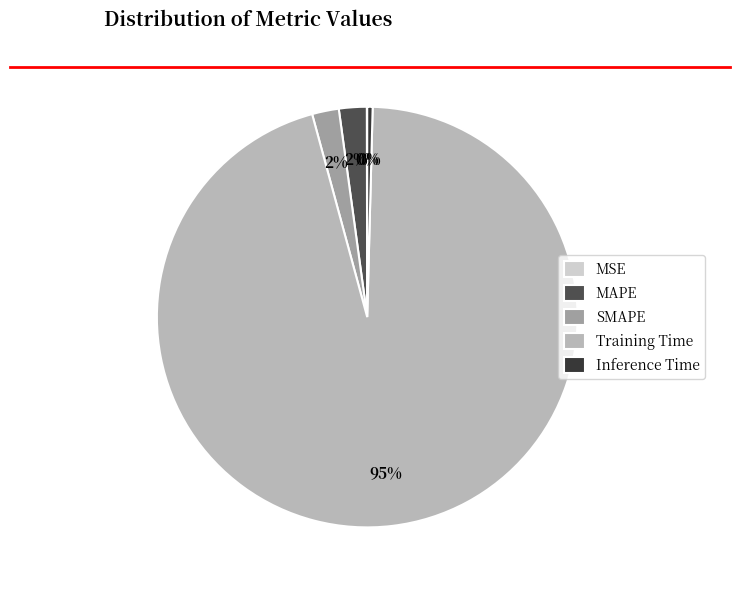

Does SMAPE account for over 50% of the chart?

No